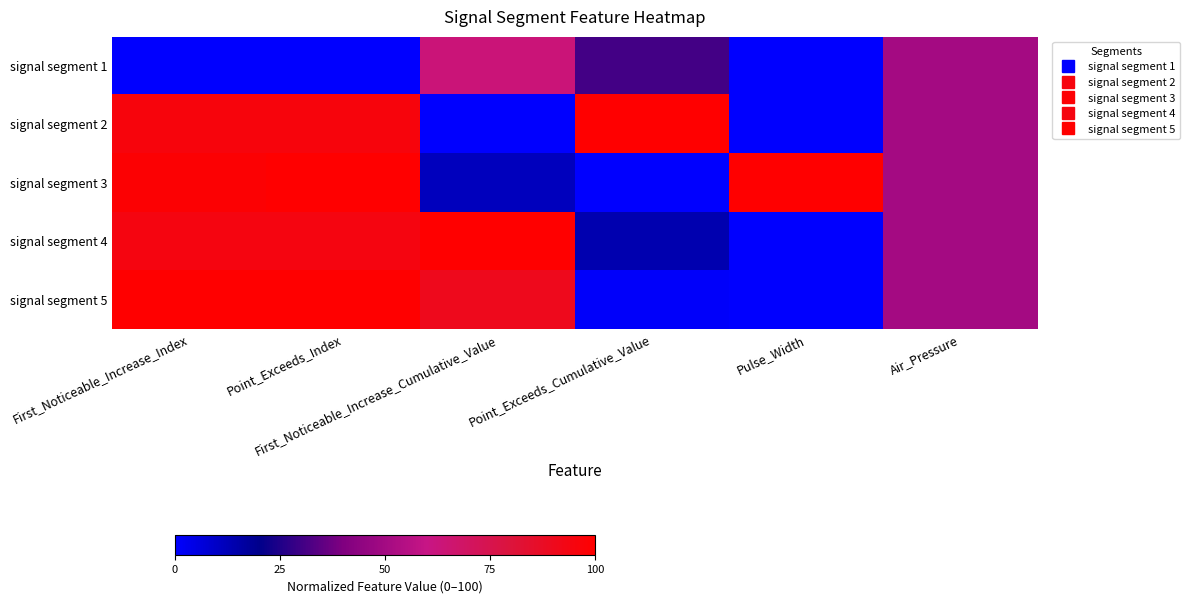

Which series has the largest range (max minus min)?

signal segment 2